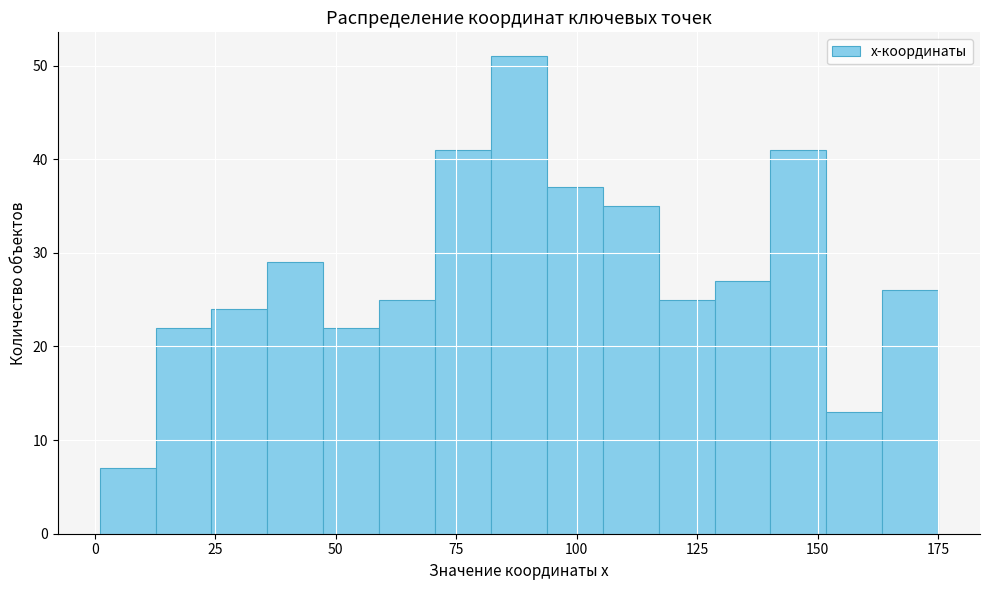

Around what value on the x-axis is the tallest bar? Give the approximate position of its centre, as read against the axis.

90